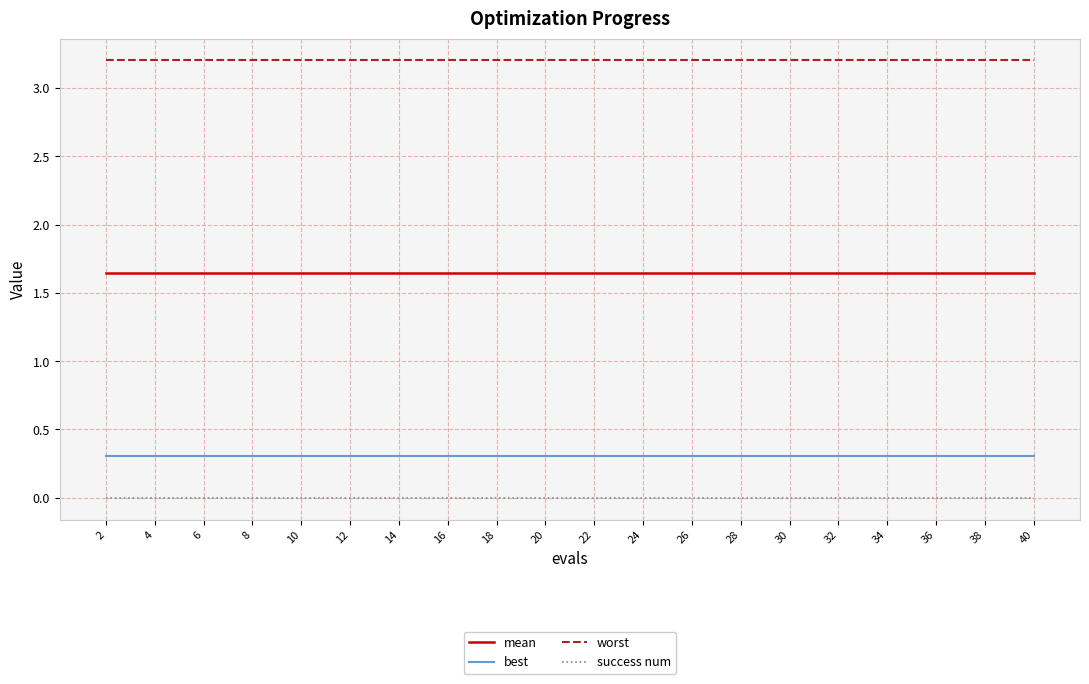

The best series shows 0.3 at 10. True or false?

True